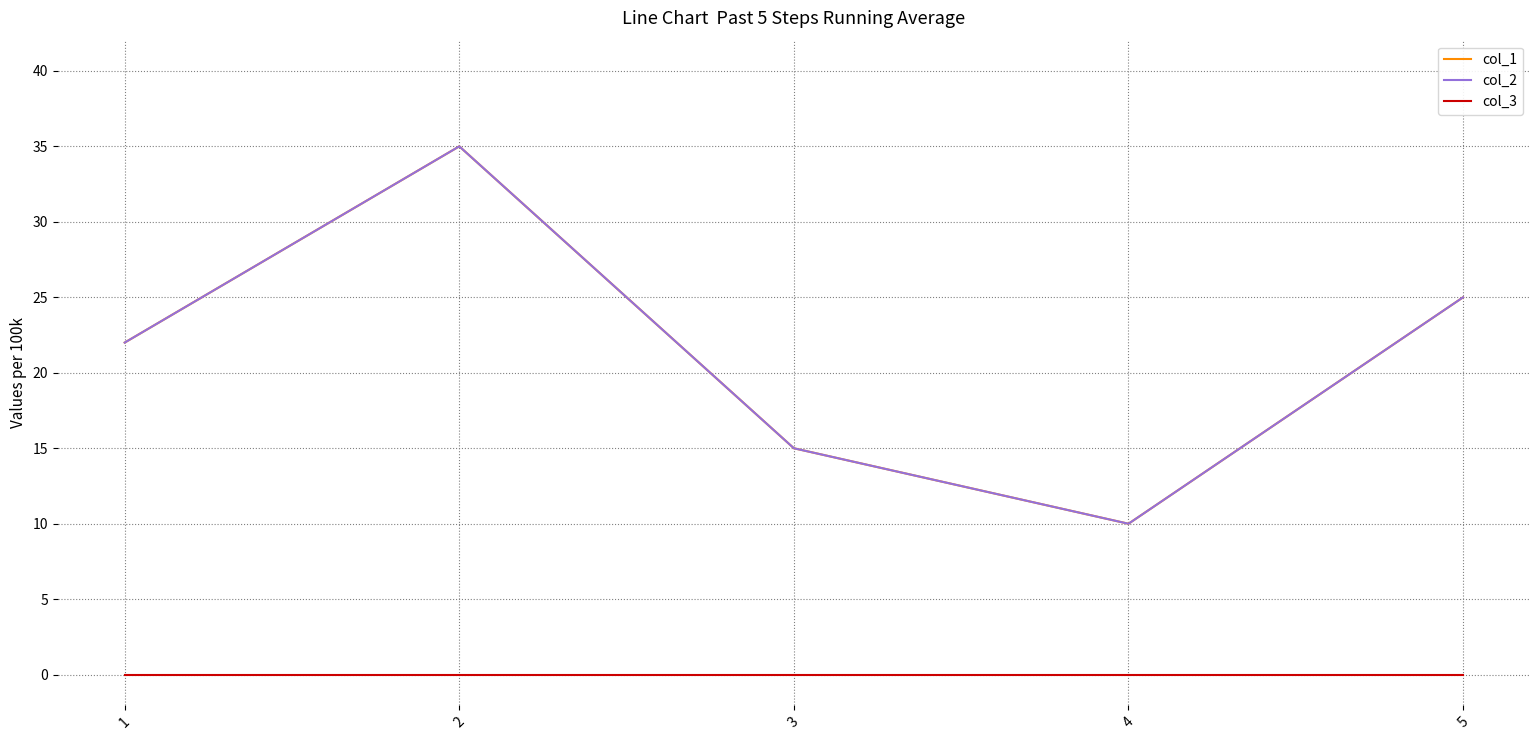

Which series has the widest spread of values?

col_1